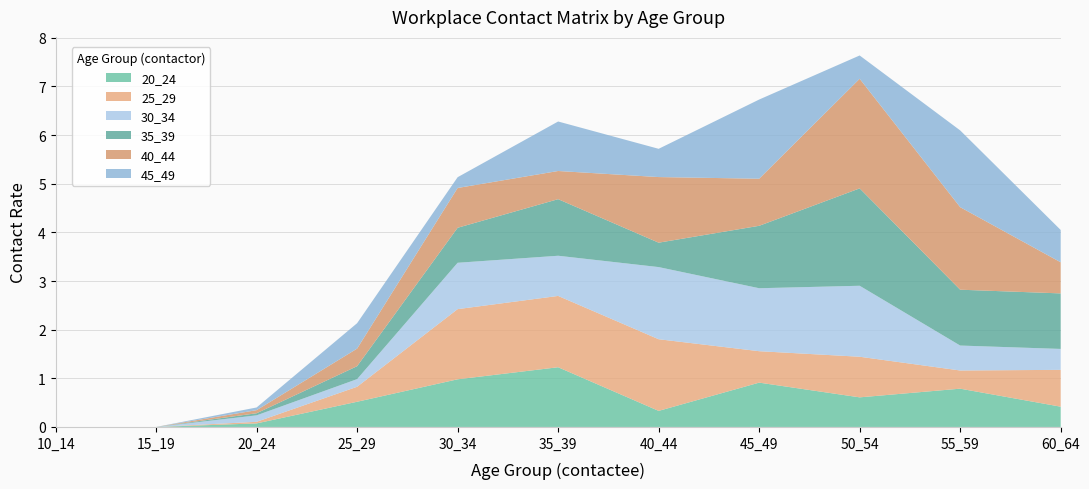

Reading left to right, list all the values displayed in this chart.

20_24: 10_14=0.0	15_19=0.0	20_24=0.1	25_29=0.5	30_34=1.0	35_39=1.2	40_44=0.3	45_49=0.9	50_54=0.6	55_59=0.8	60_64=0.4
25_29: 10_14=0.0	15_19=0.0	20_24=0.0	25_29=0.3	30_34=1.4	35_39=1.5	40_44=1.5	45_49=0.6	50_54=0.8	55_59=0.4	60_64=0.8
30_34: 10_14=0.0	15_19=0.0	20_24=0.1	25_29=0.2	30_34=1.0	35_39=0.8	40_44=1.5	45_49=1.3	50_54=1.5	55_59=0.5	60_64=0.4
35_39: 10_14=0.0	15_19=0.0	20_24=0.0	25_29=0.3	30_34=0.7	35_39=1.2	40_44=0.5	45_49=1.3	50_54=2.0	55_59=1.1	60_64=1.1
40_44: 10_14=0.0	15_19=0.0	20_24=0.1	25_29=0.4	30_34=0.8	35_39=0.6	40_44=1.3	45_49=1.0	50_54=2.3	55_59=1.7	60_64=0.6
45_49: 10_14=0.0	15_19=0.0	20_24=0.1	25_29=0.5	30_34=0.2	35_39=1.0	40_44=0.6	45_49=1.6	50_54=0.5	55_59=1.6	60_64=0.7